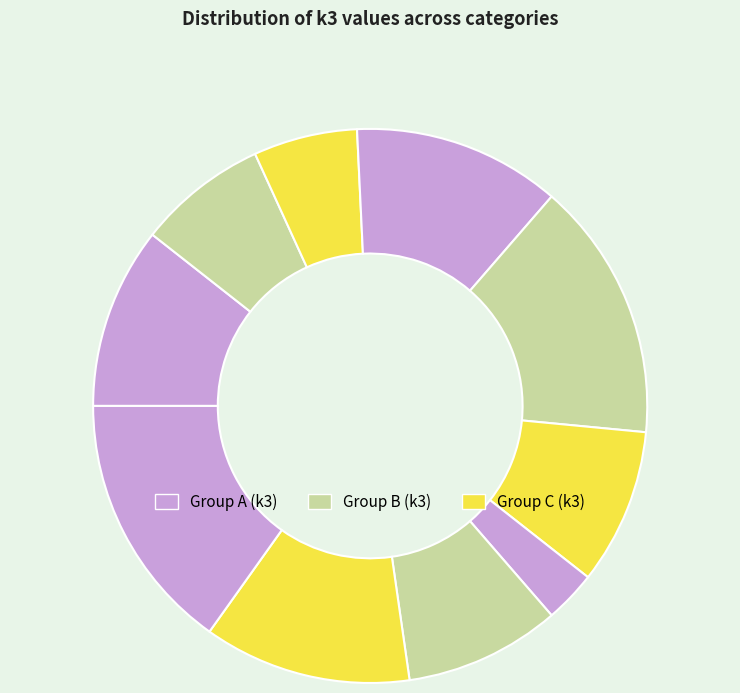

Is there any slice that represents more than half of the pie?

No